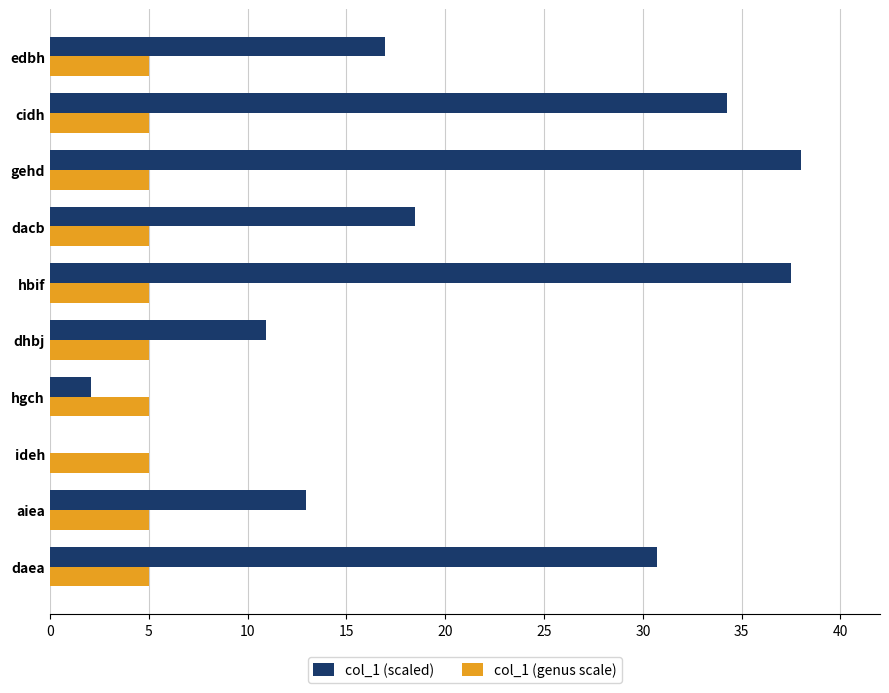

What is the maximum value for col_1 (genus scale)?

5.0